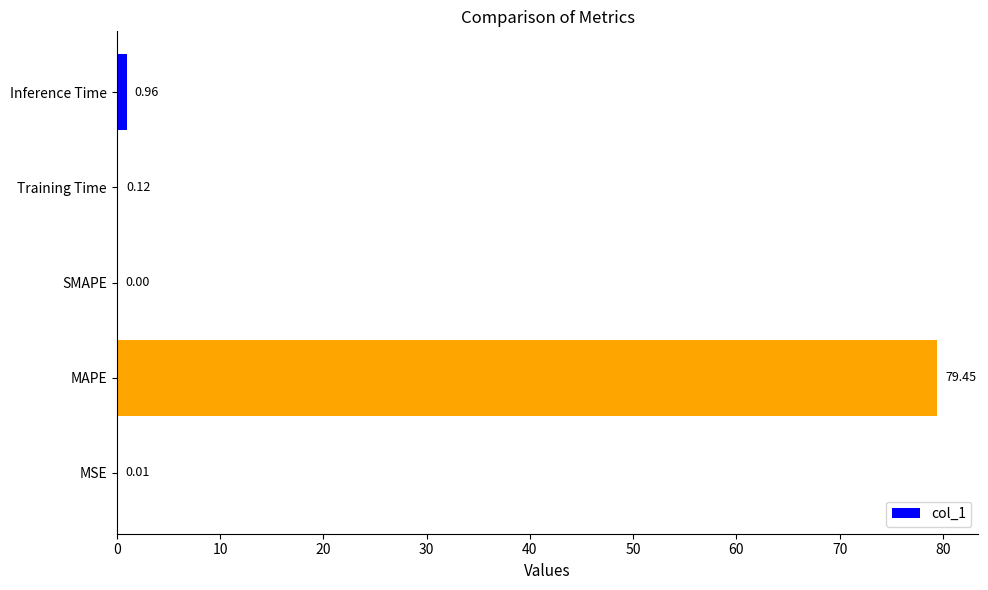

What is the sum of the values at Inference Time and Training Time?

1.1